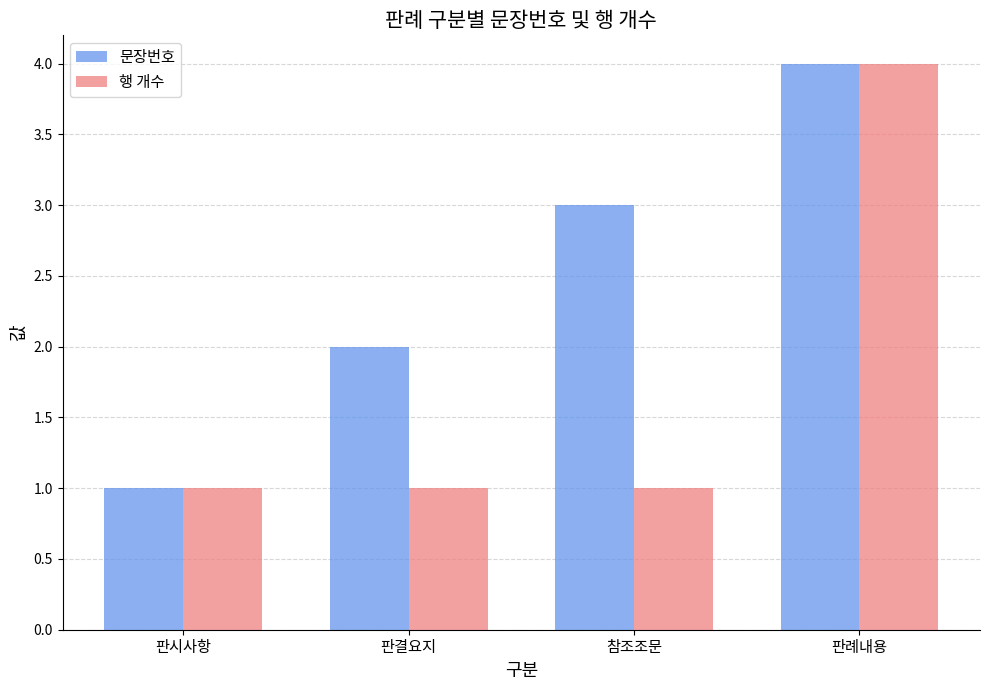

What is the highest value of the 문장번호 series?

4